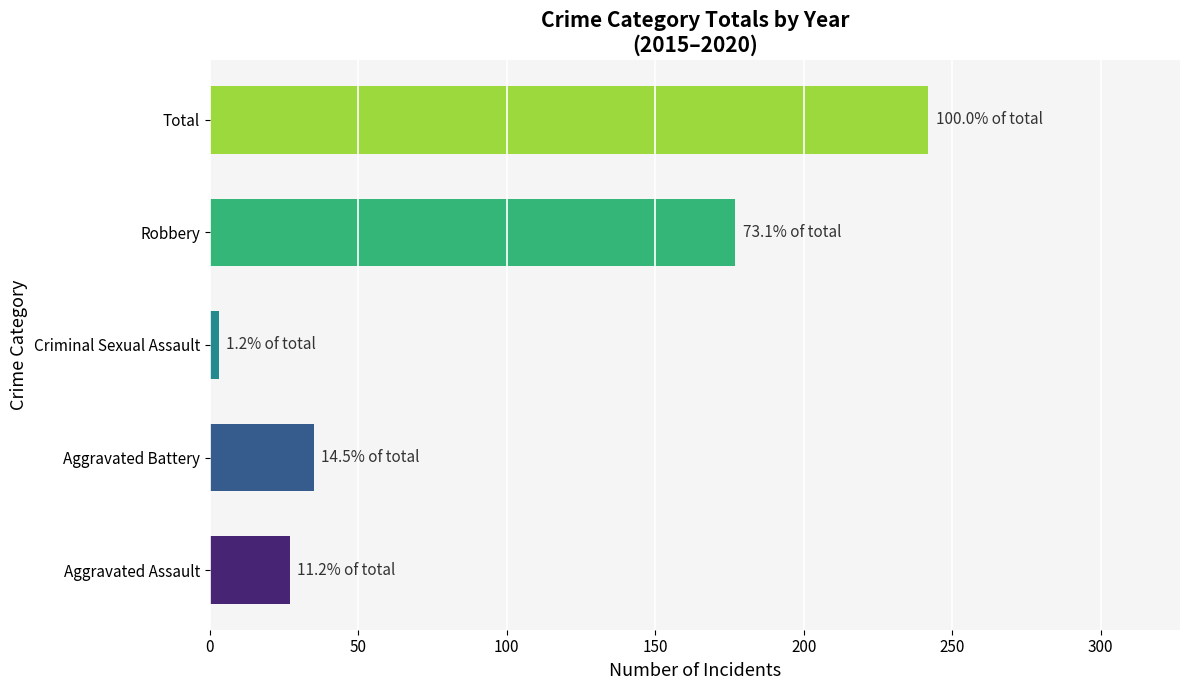

True or false: the data shows 7 at Aggravated Assault.

False